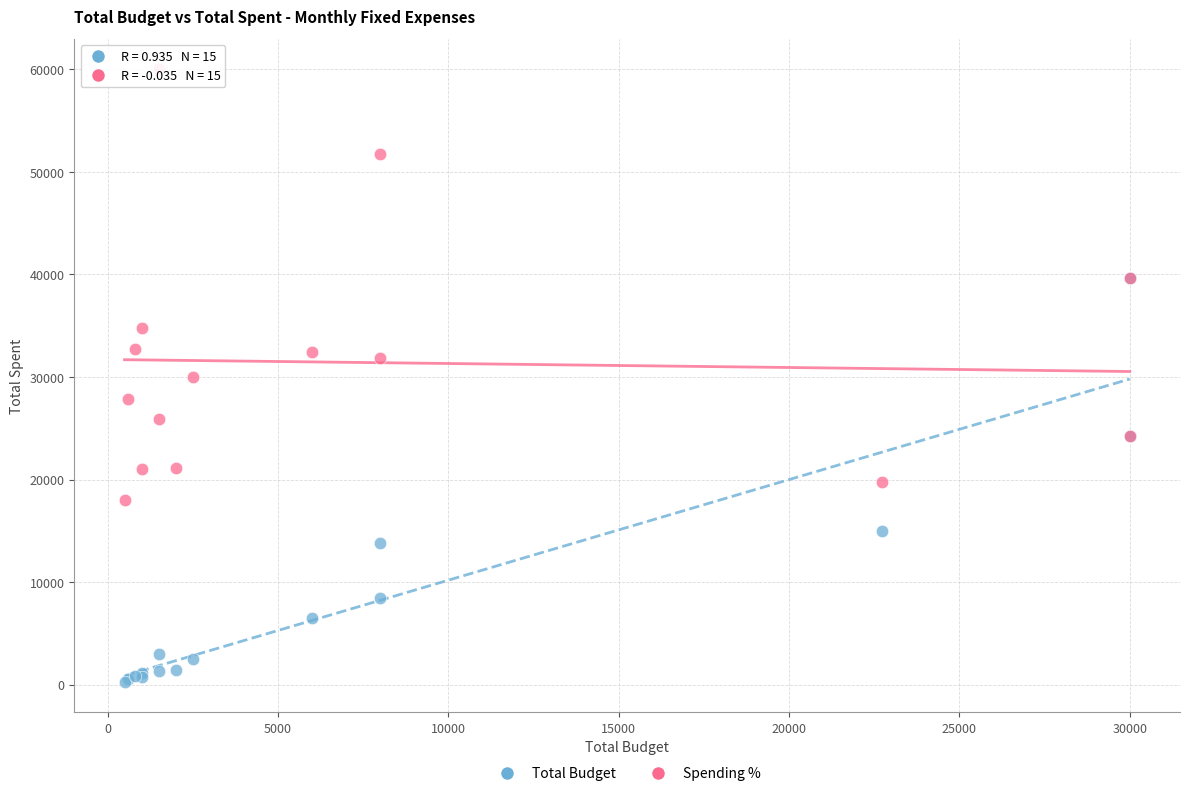

What are all the series names shown in the legend?

Total Budget, Spending %